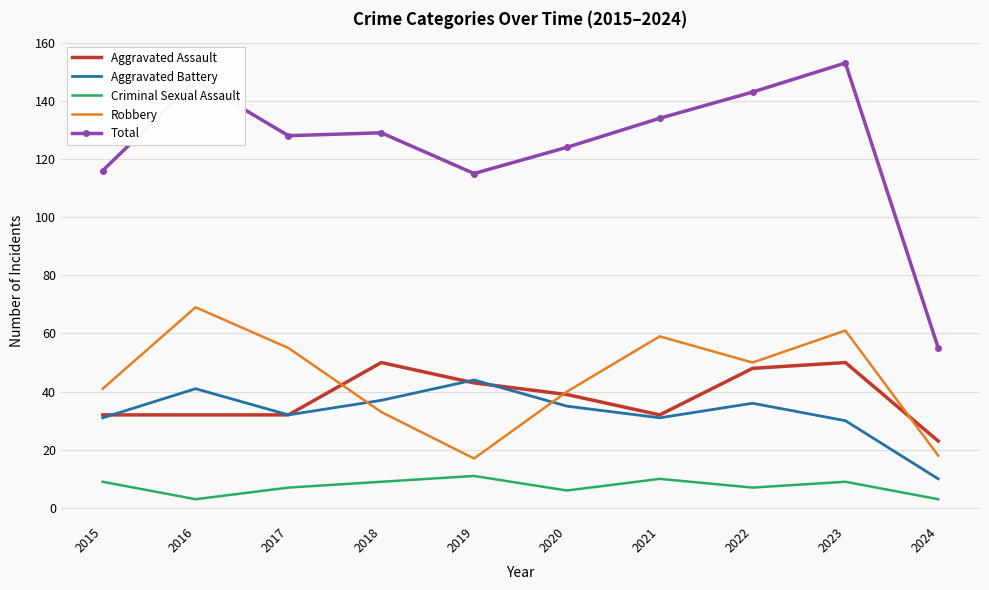

What is the maximum value shown in the chart?

153